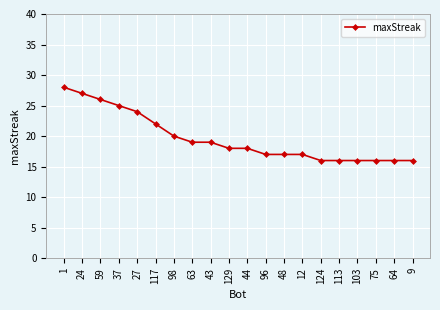

Reading left to right, transcribe all the data shown in this chart.

1=28	24=27	59=26	37=25	27=24	117=22	98=20	63=19	43=19	129=18	44=18	96=17	48=17	12=17	124=16	113=16	103=16	75=16	64=16	9=16